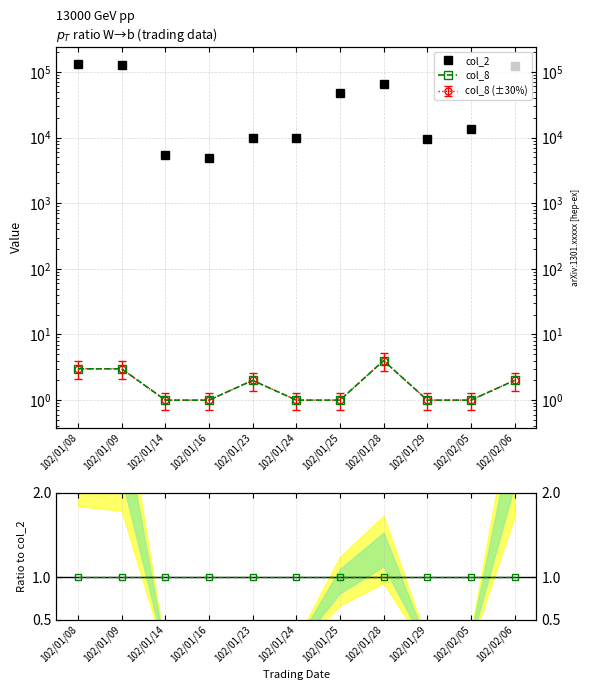

Reading left to right, what are all the values shown in this chart?

col_2: 130800	126900	5500	4800	9700	9900	47500	66050	9400	13680	122080
col_8: 3	3	1	1	2	1	1	4	1	1	2
col_8 ratio: 1	1	1	1	1	1	1	1	1	1	1